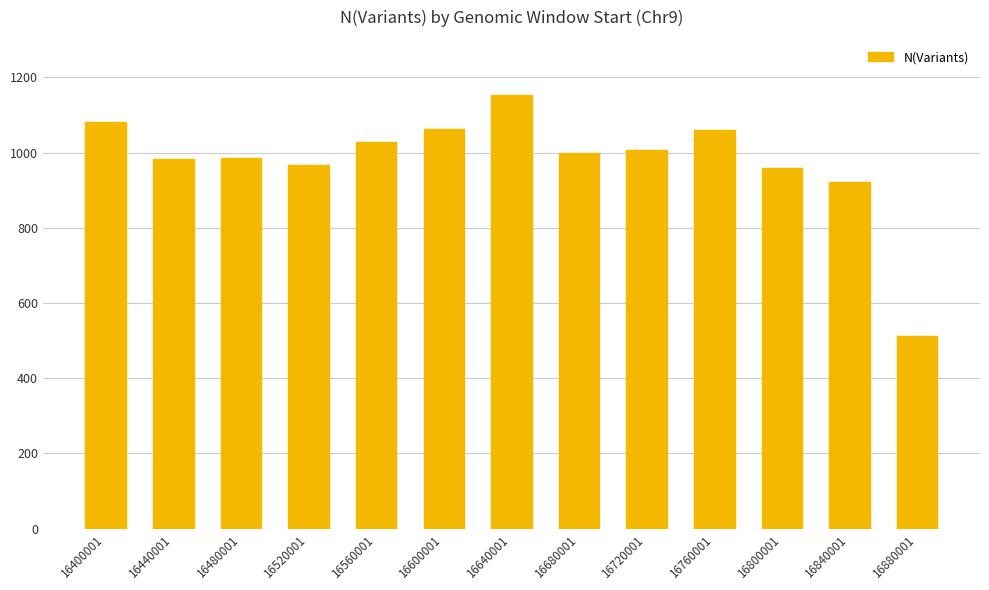

The value at 16440001 is 983. True or false?

True